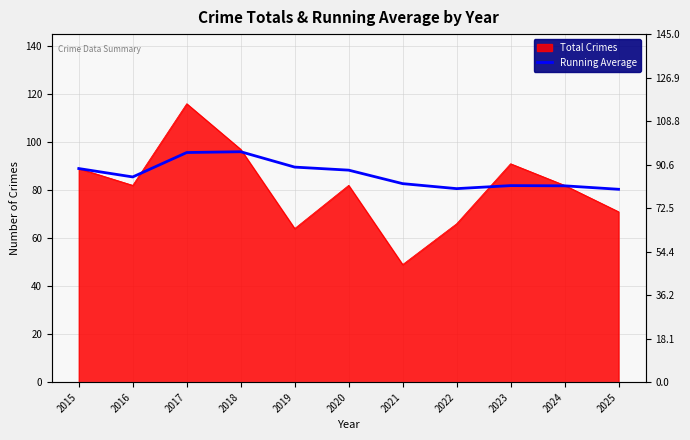

How many data points are above 85?

6